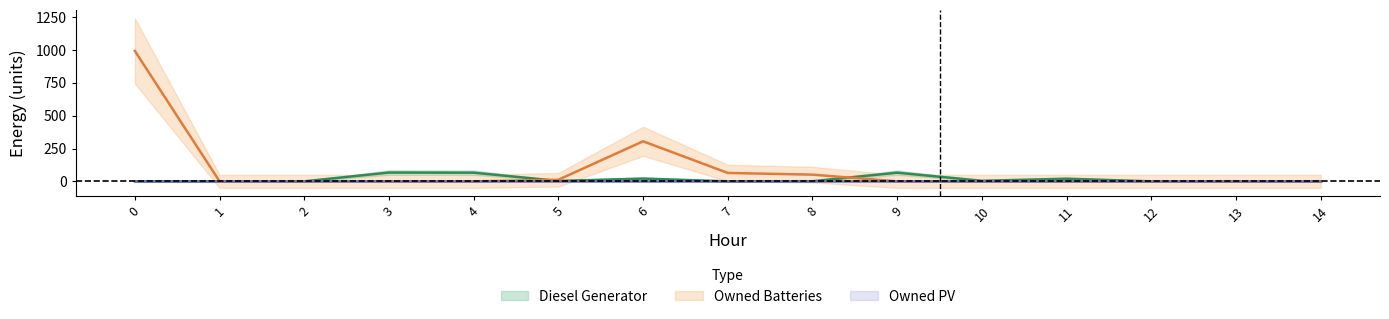

What is the sum of the Owned Batteries values at 12 and 5?

12